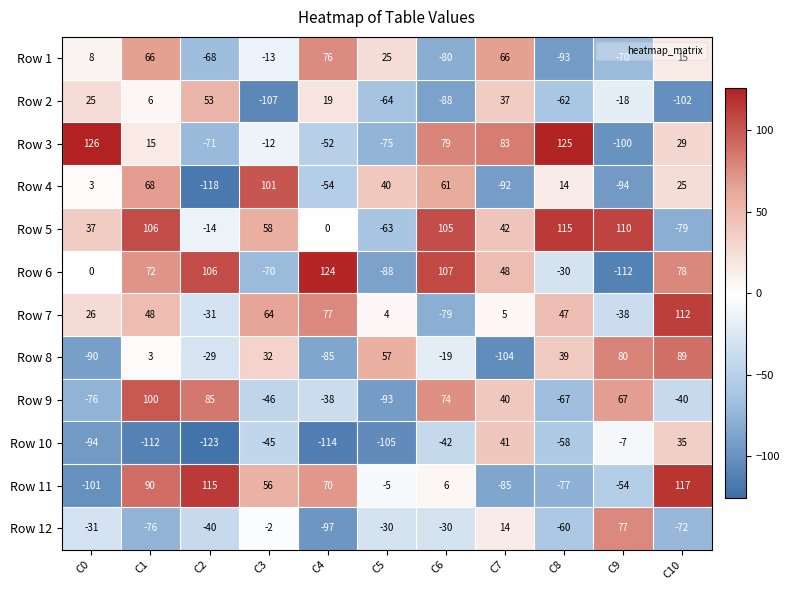

How many data points in Row 6 are less than 48?

5